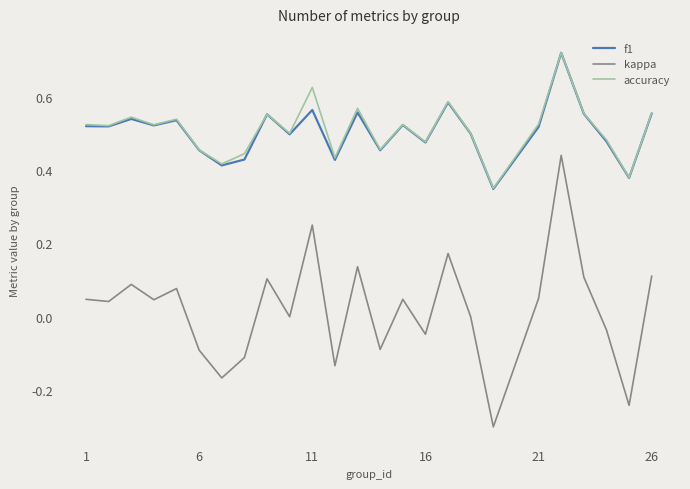

What is the minimum value for kappa?

-0.3